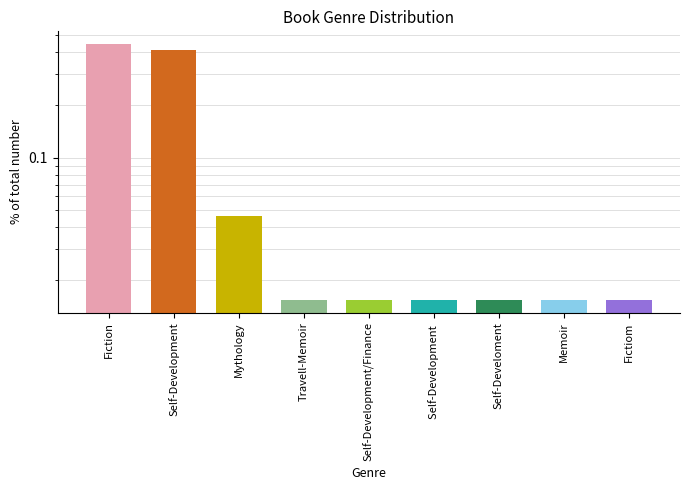

The value at Travell-Memoir is 0.0. True or false?

True